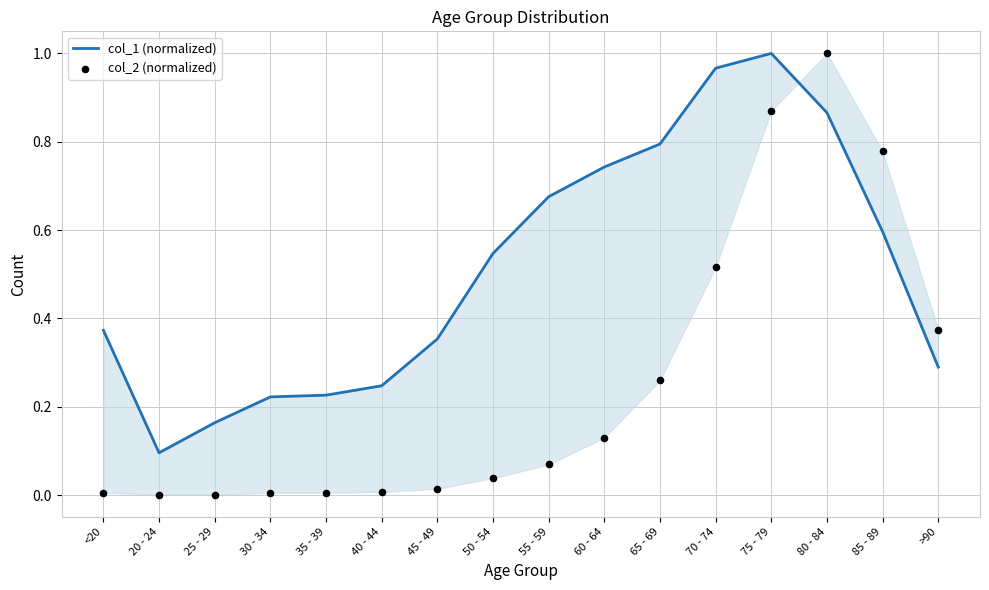

What is the total value across all series at 25 - 29?

0.2